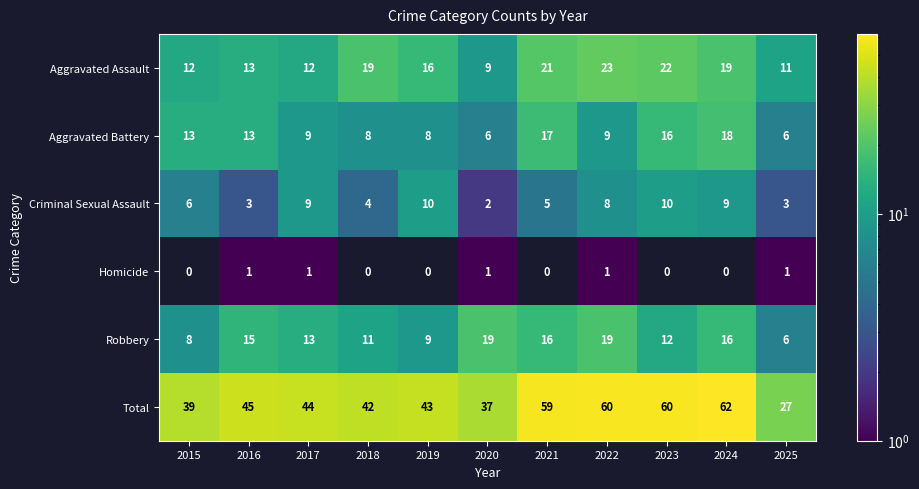

What is the total value across all series at 2025?

54